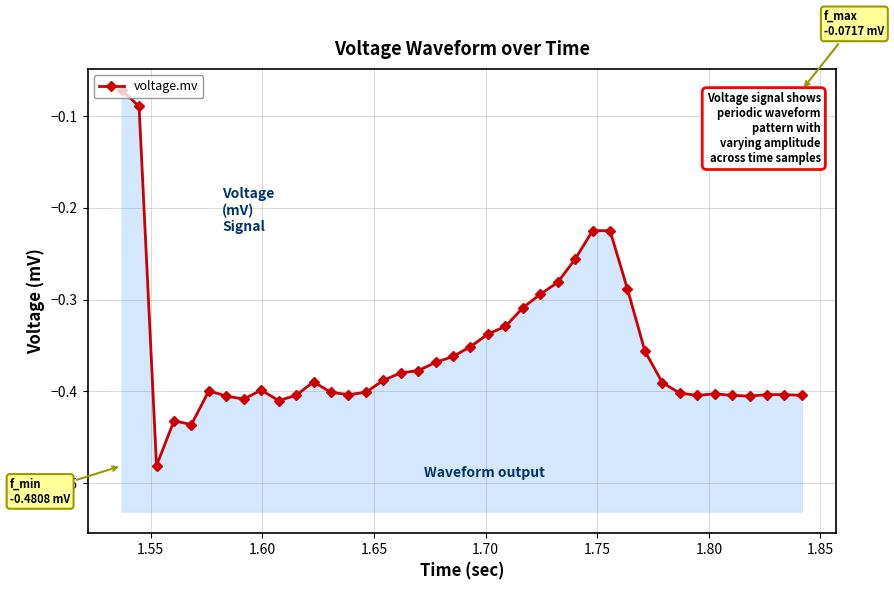

How many lines are shown in the chart?

1